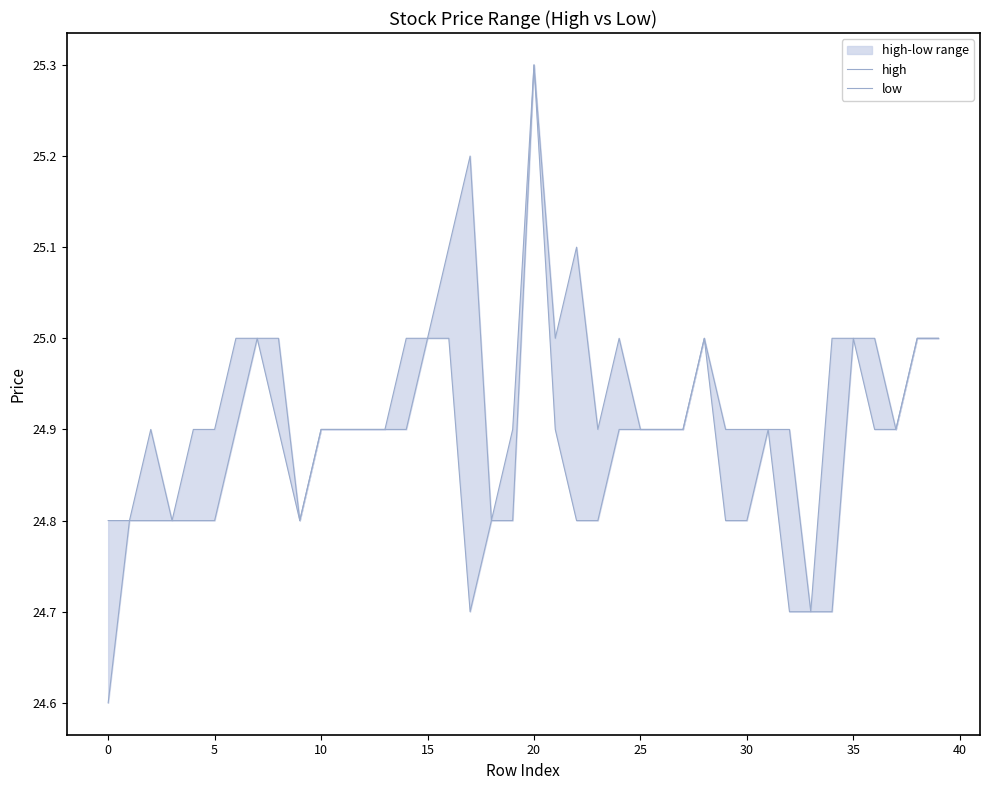

Which series has the largest total across all categories?

high